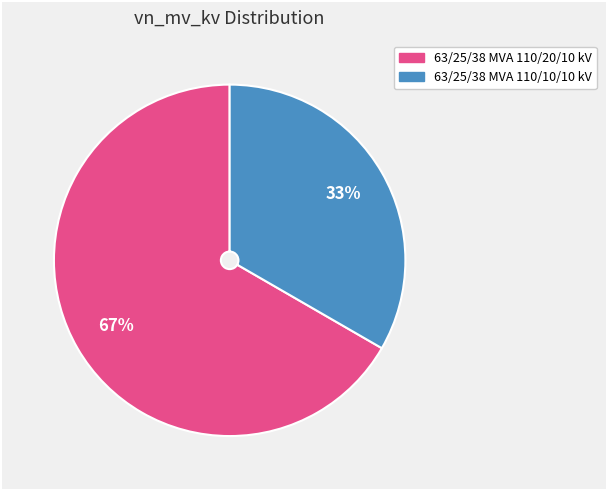

The 63/25/38 MVA 110/20/10 kV slice represents 75% of the pie. True or false?

False